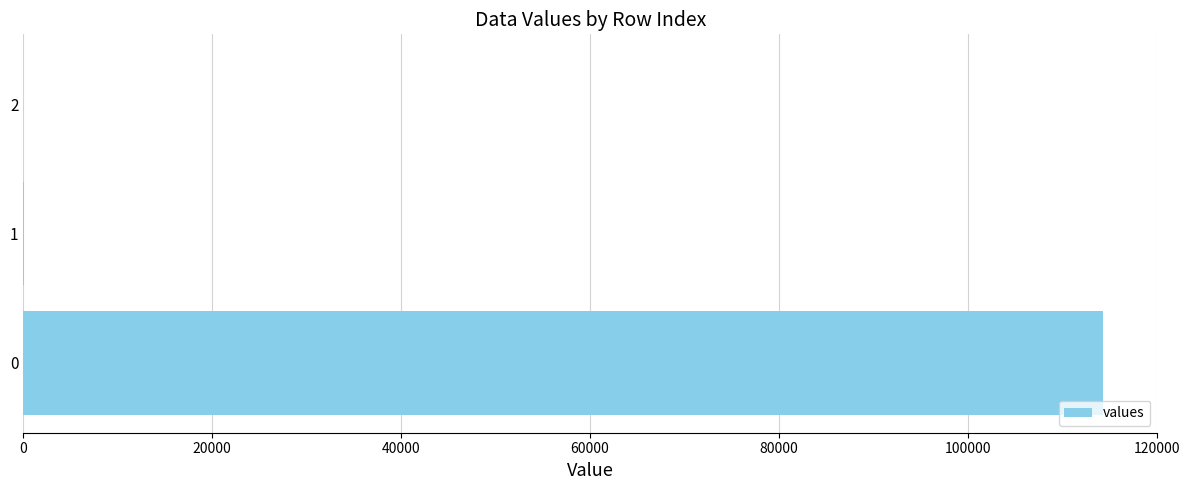

What is the sum of all values?

114429.2